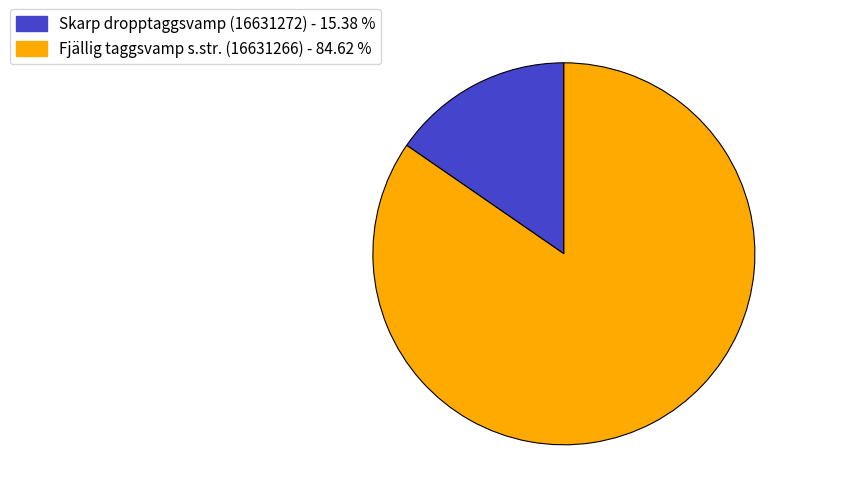

Is Fjällig taggsvamp s.str. (16631266) - 84.62 % the majority of the pie?

Yes